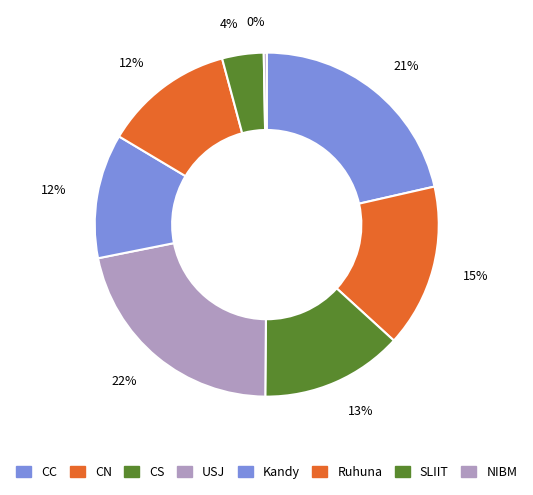

Count the number of slices in the pie.

8